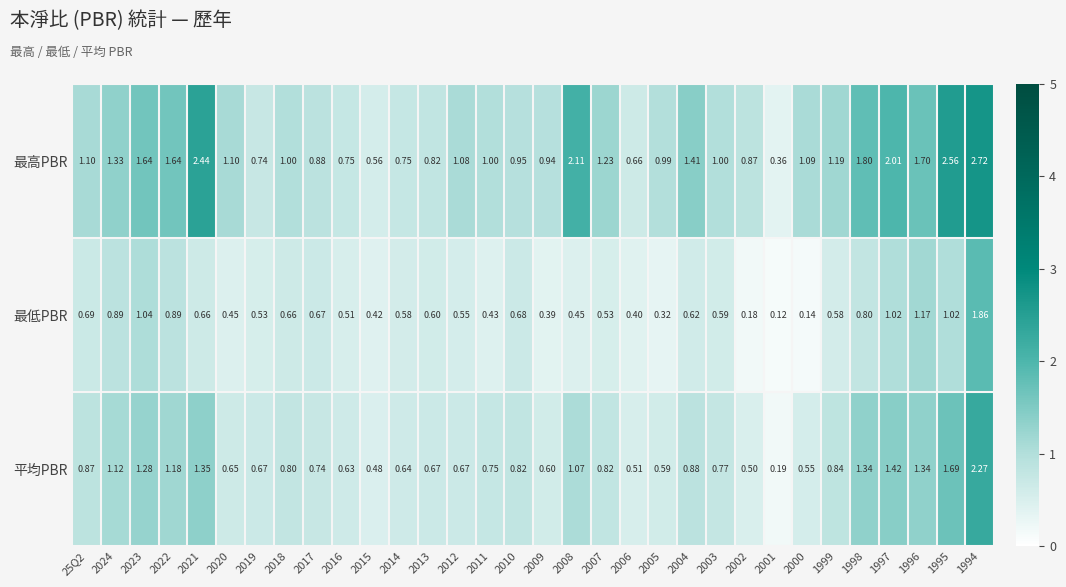

Which series has the largest total across all categories?

最高PBR